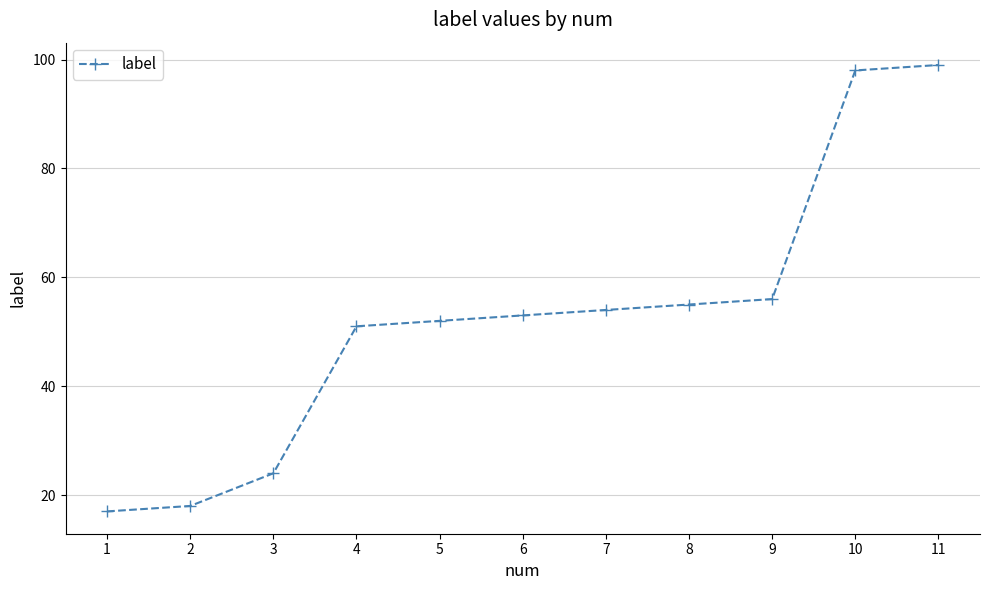

Is it true that the value at 5 is 80?

False